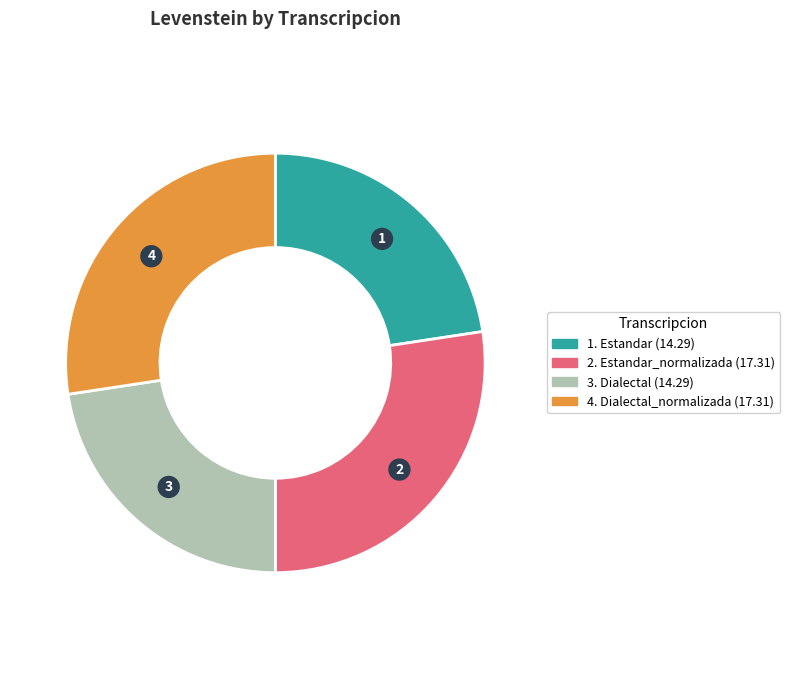

Is there any slice that represents more than half of the pie?

No